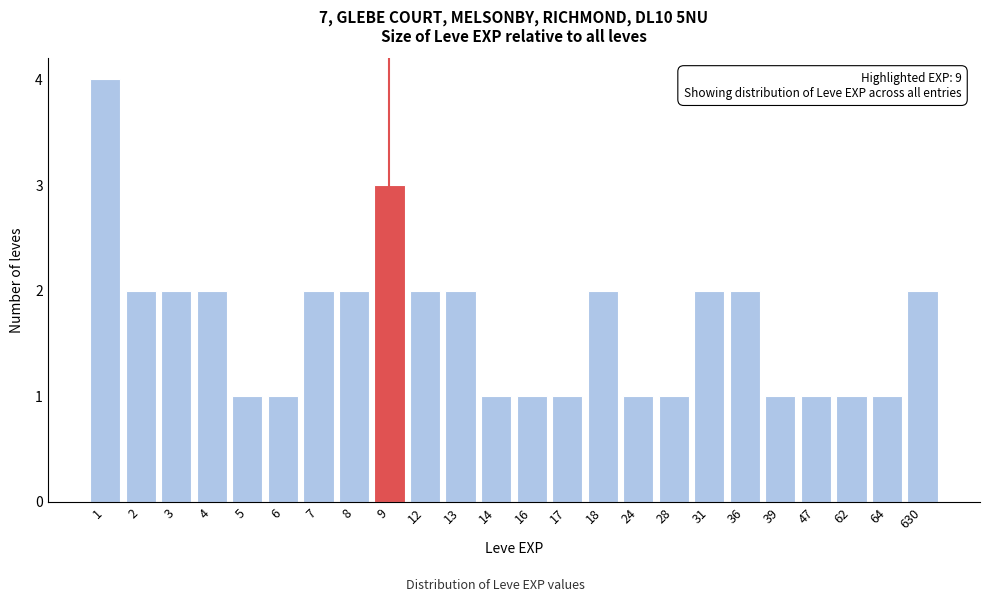

Reading right to left, what are all the values shown in this chart?

2	1	1	1	1	2	2	1	1	2	1	1	1	2	2	3	2	2	1	1	2	2	2	4